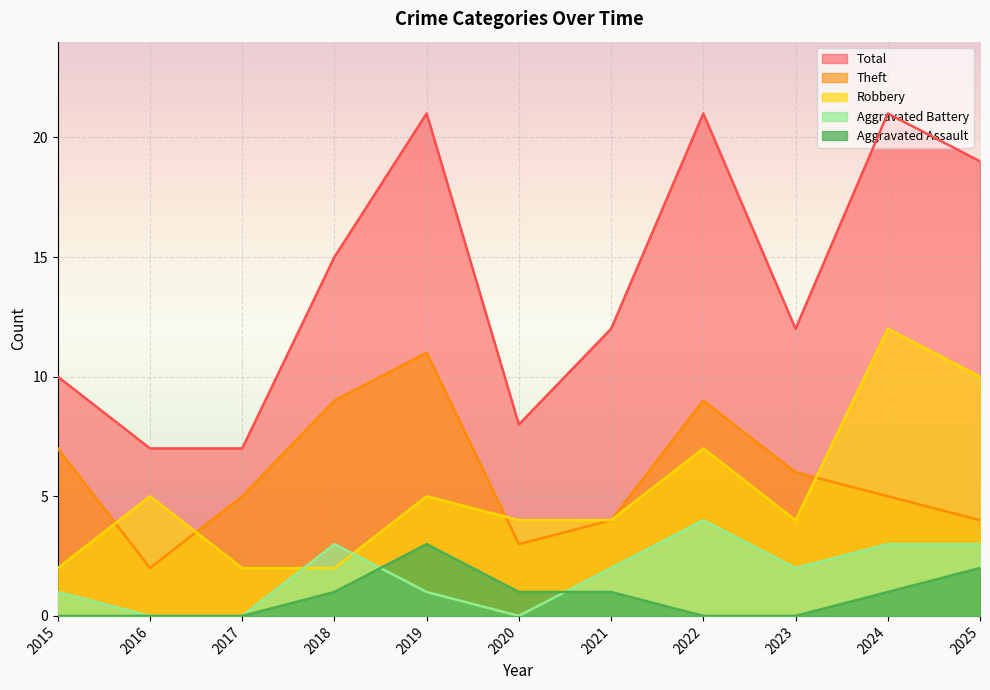

True or false: Theft and Total cross at least once.

False